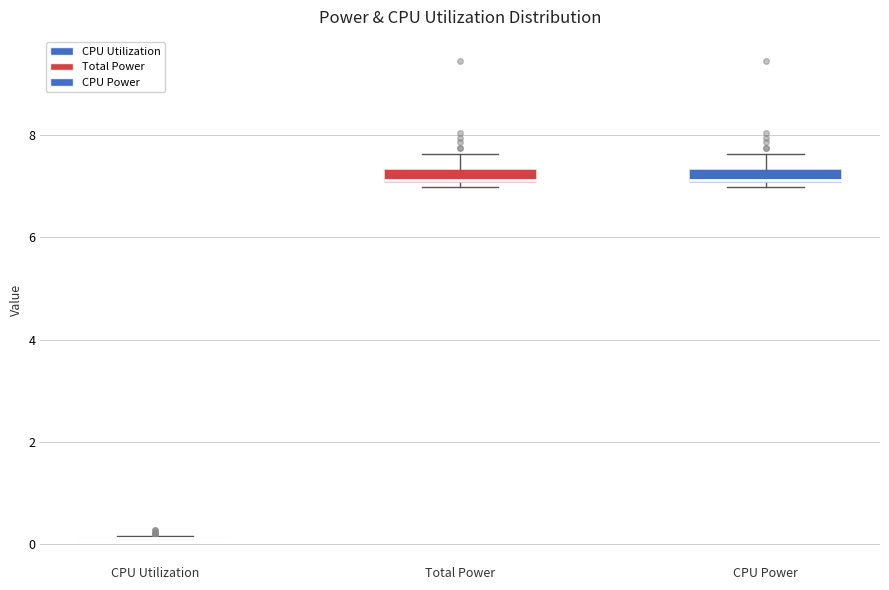

Where does the upper whisker of the box for CPU Power end on the y-axis? The values are not printed on the chart, so give them approximately, as read against the axis.

7.6